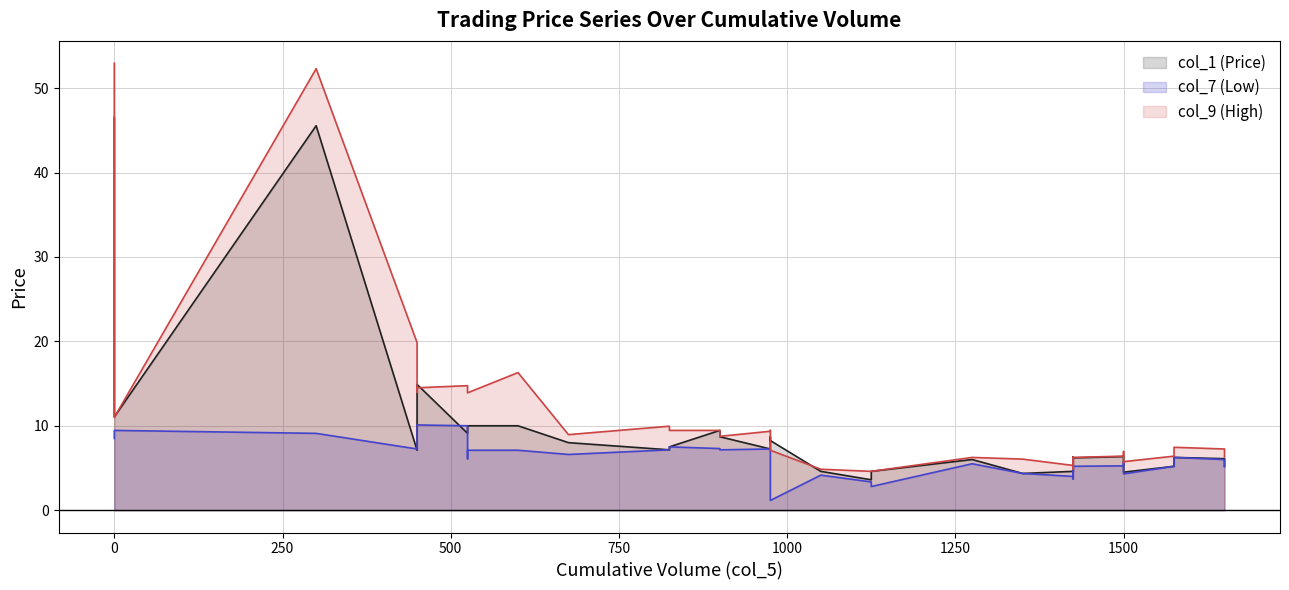

What is the sum of the col_1 values at 20 and 25?

9.6